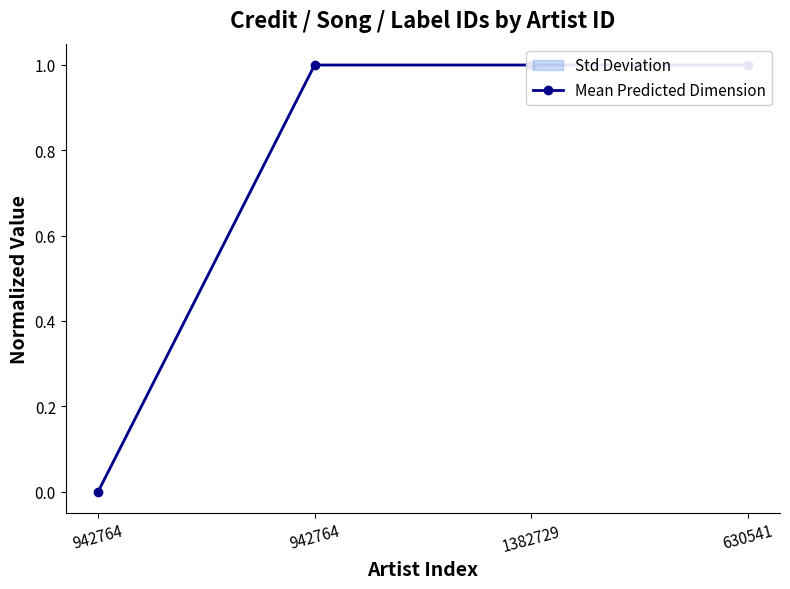

How many lines are shown in the chart?

1